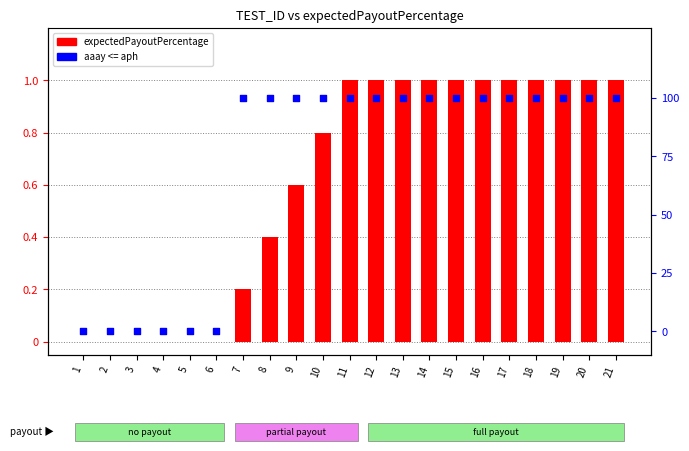

Which series has the largest total across all categories?

aaay <= aph